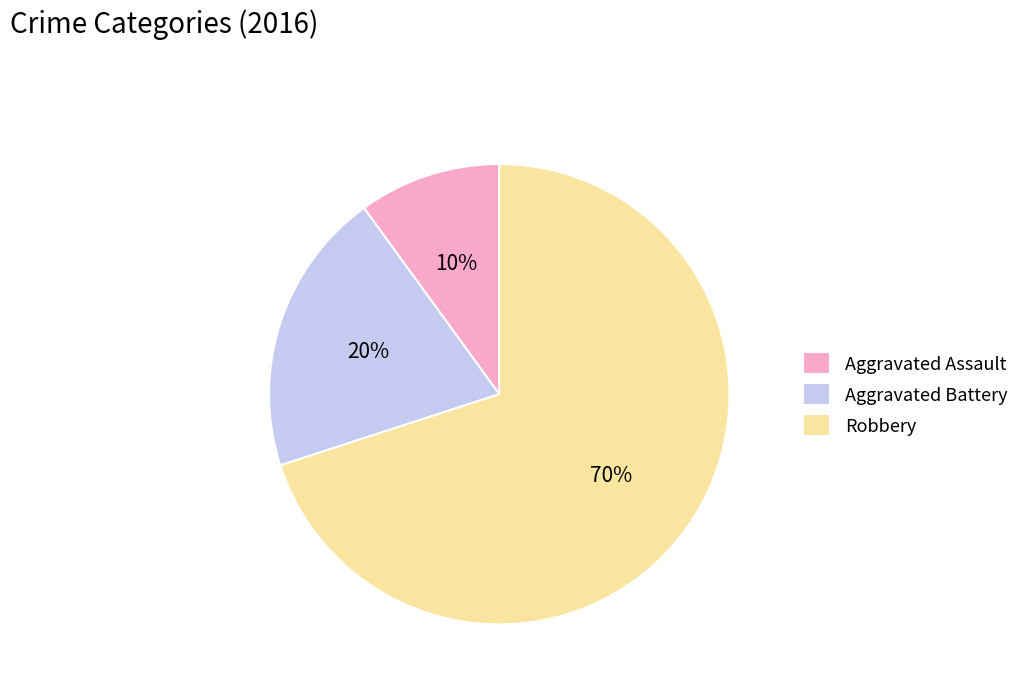

The Aggravated Battery slice represents 35% of the pie. True or false?

False